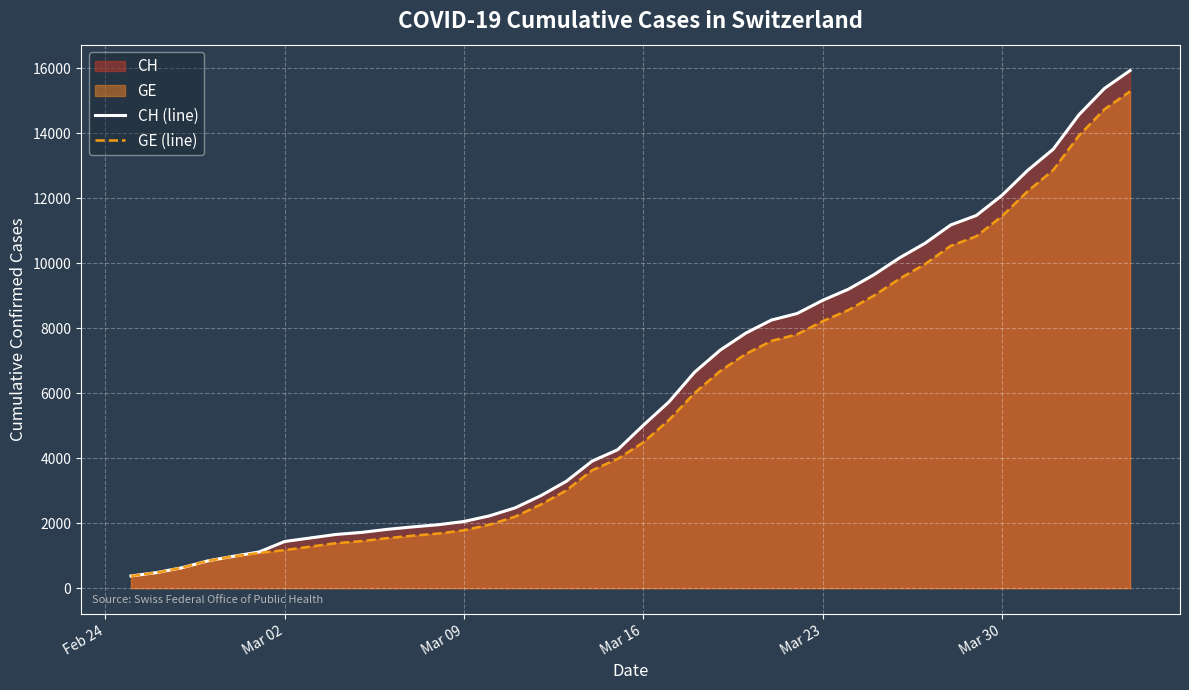

What is the minimum value for GE (line)?

375